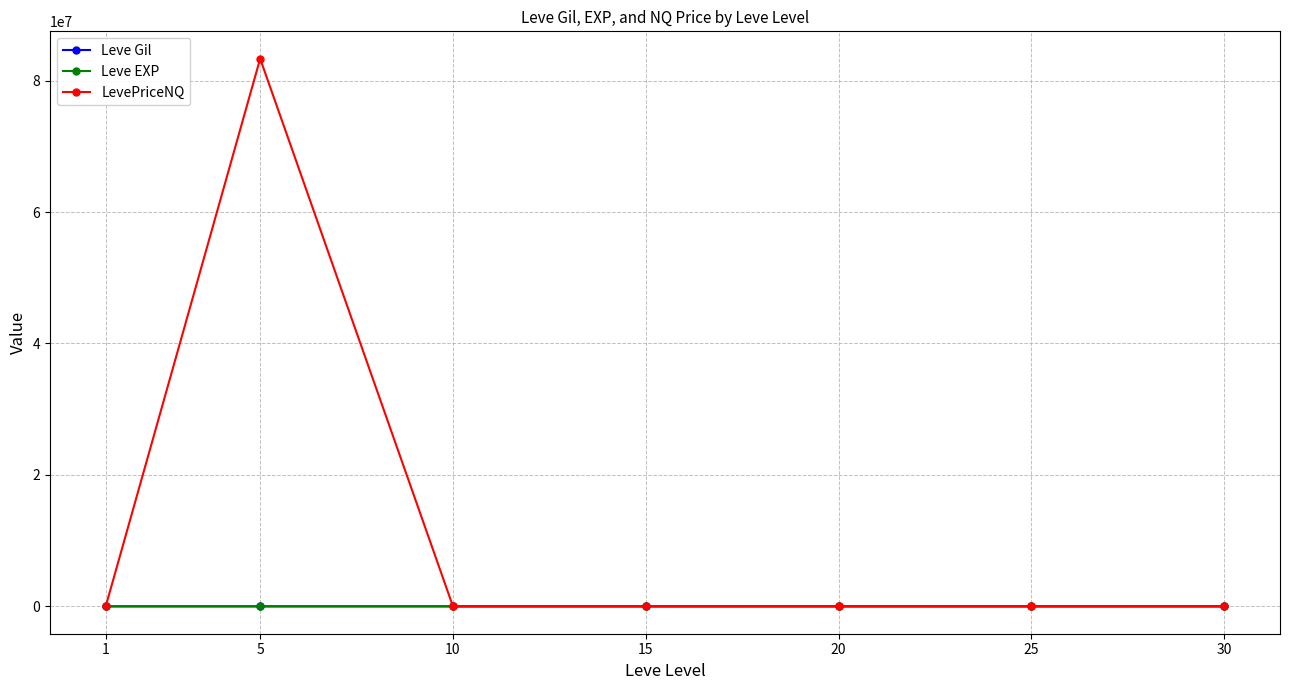

Which series has the largest total across all categories?

LevePriceNQ